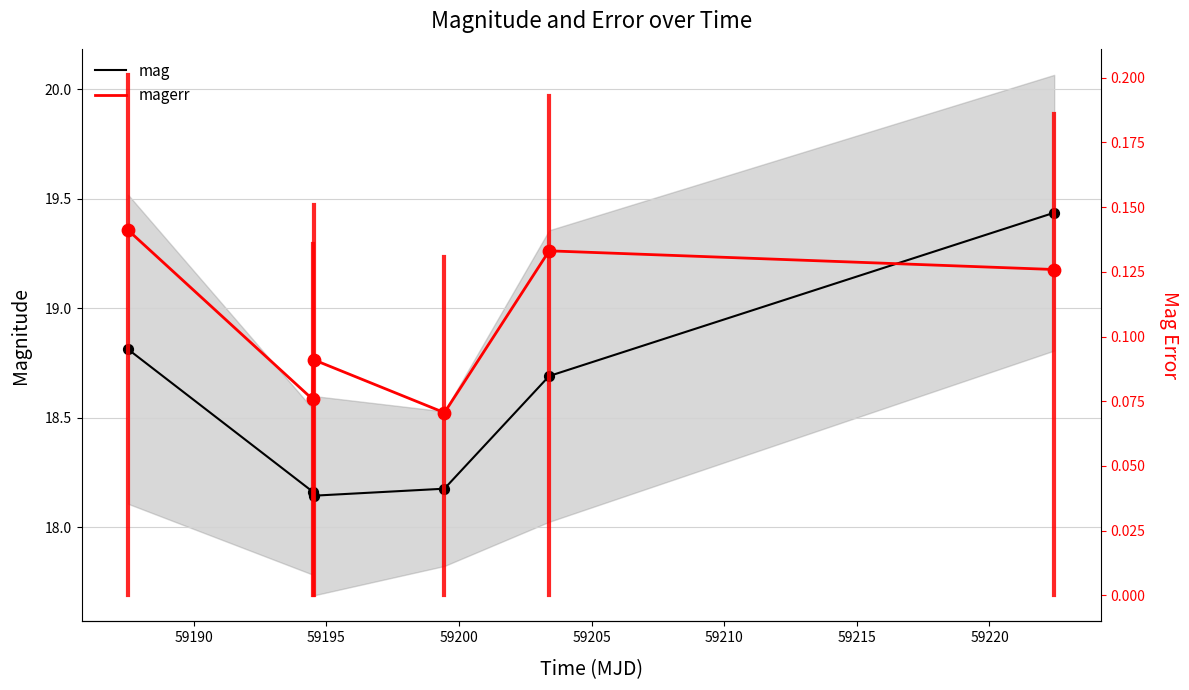

Which series reaches the maximum Y coordinate?

mag